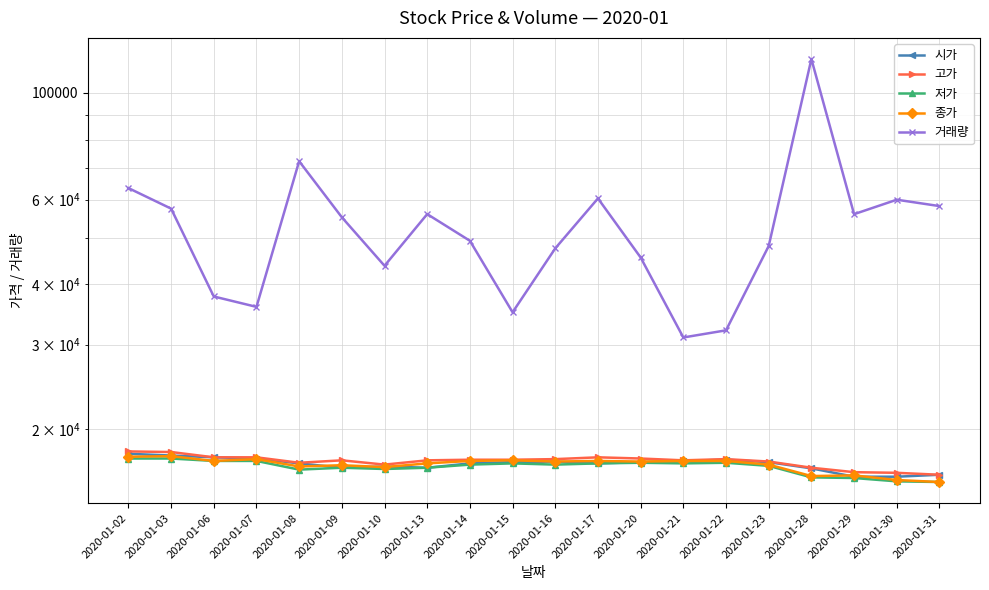

At which category is the sum across all series the highest?

2020-01-28